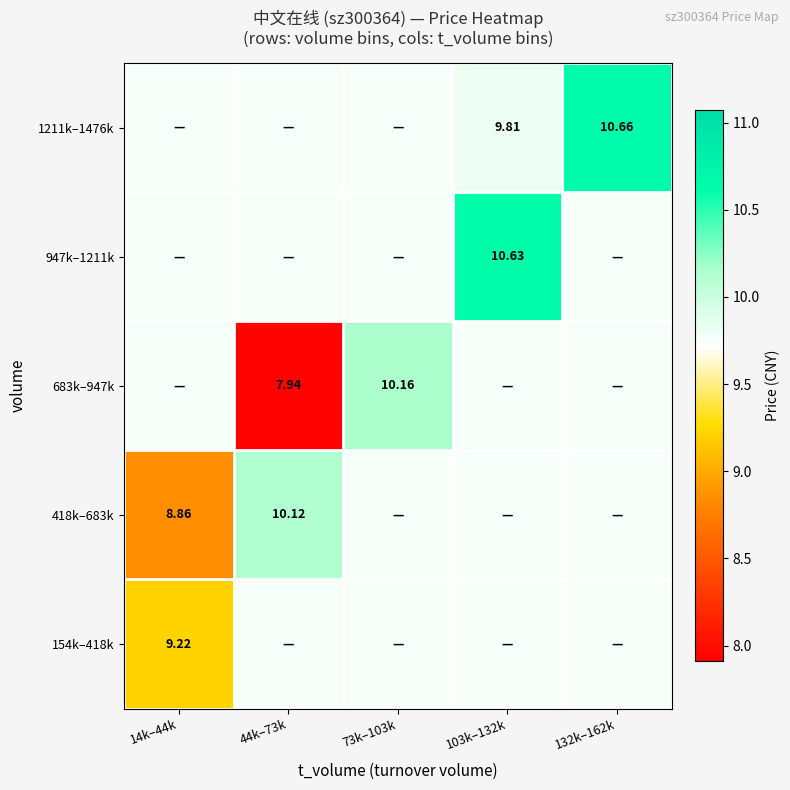

How many series are shown in this chart?

5